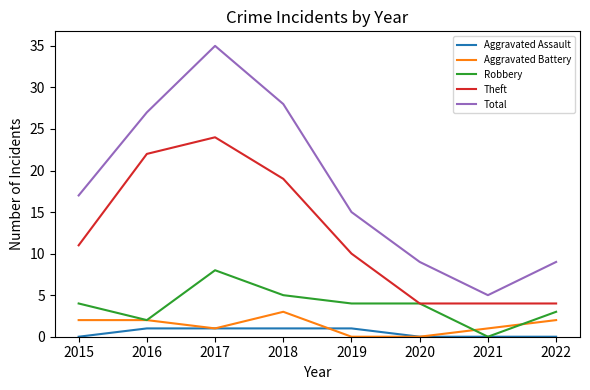

How many values in Robbery are above zero?

7